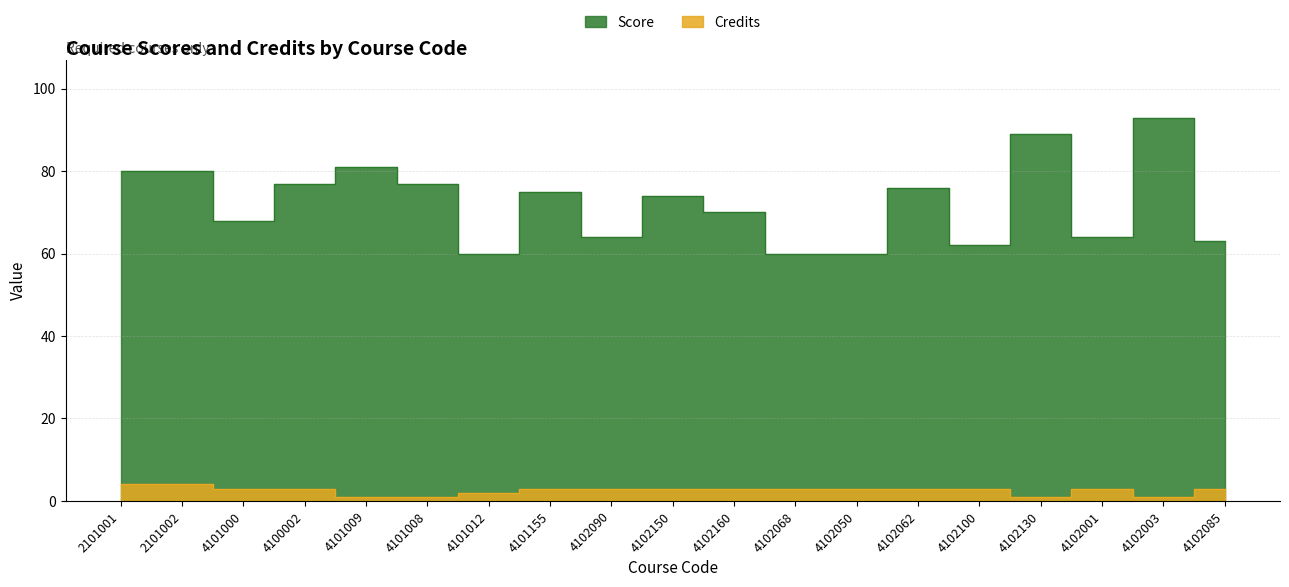

Rank the categories by Credits value from highest to lowest.

2101001, 2101002, 4101000, 4100002, 4101155, 4102090, 4102150, 4102160, 4102068, 4102050, 4102062, 4102100, 4102001, 4102085, 4101012, 4101009, 4101008, 4102130, 4102003